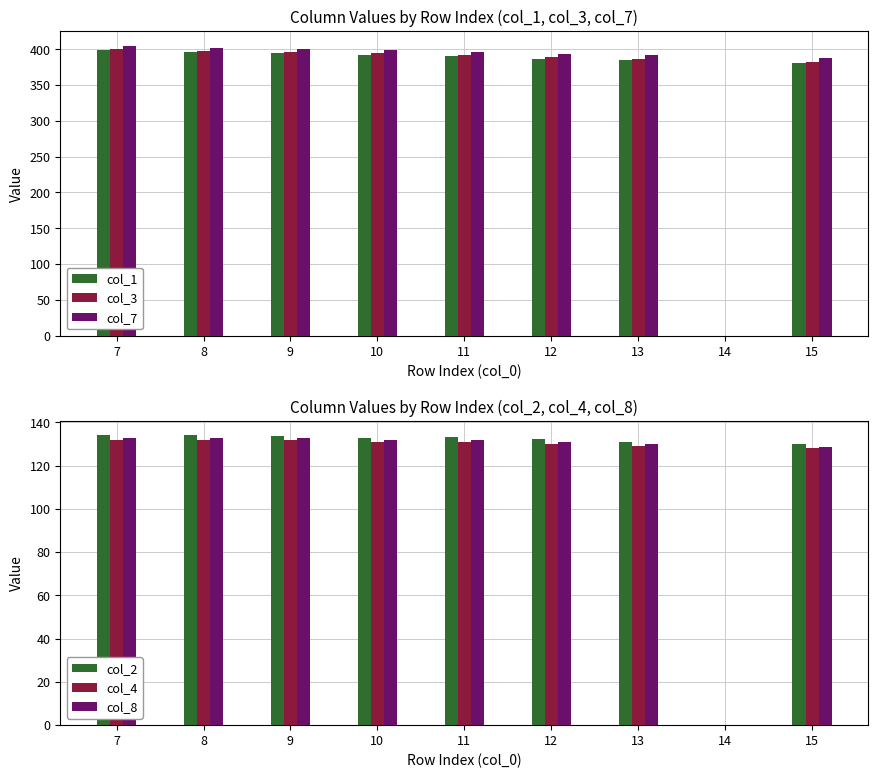

What are all the series names shown in the legend?

col_1, col_3, col_7, col_2, col_4, col_8